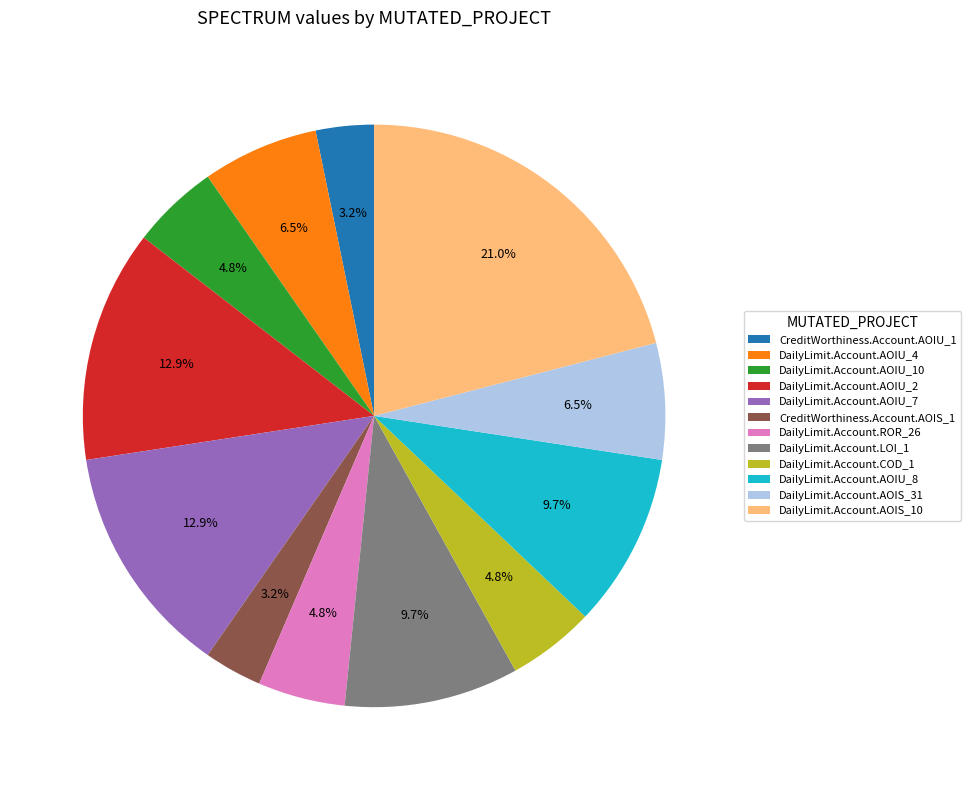

Is it true that CreditWorthiness.Account.AOIS_1 is 10% of the pie?

False